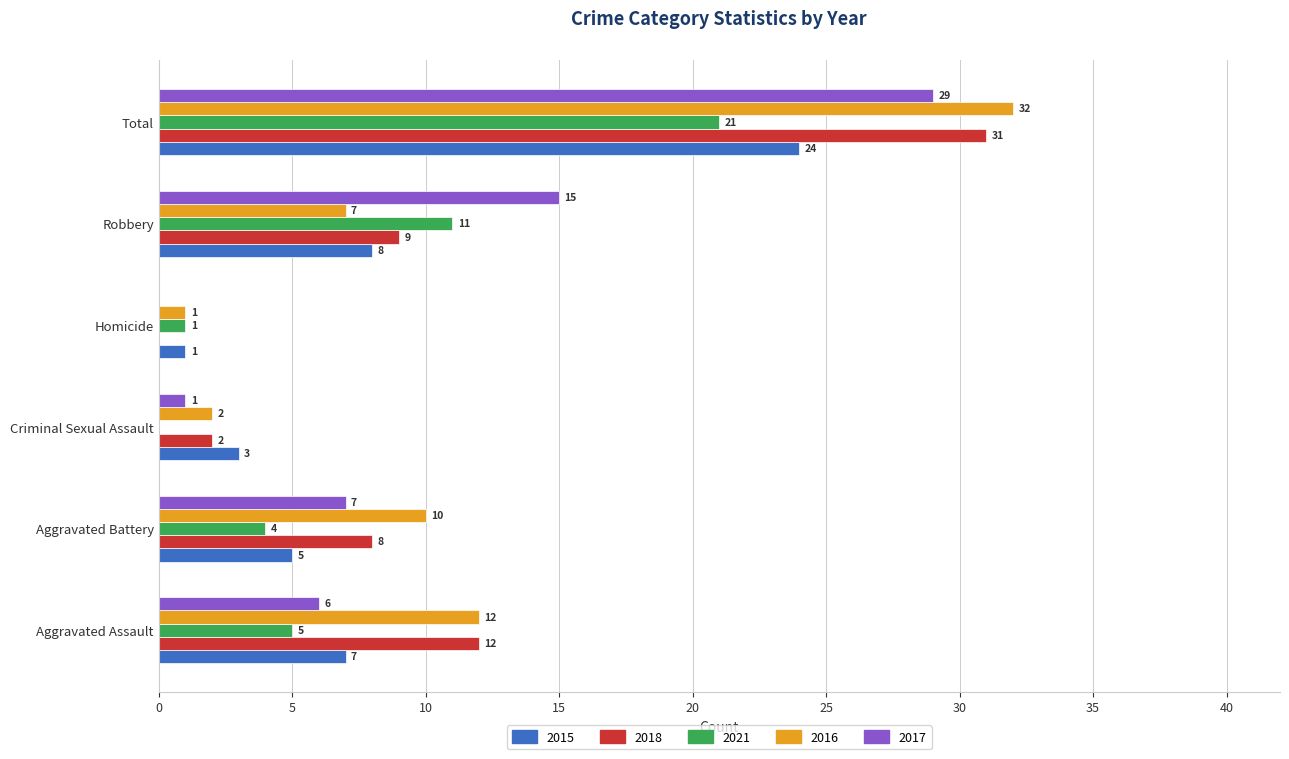

Is the value of 2021 at Robbery greater than the value of 2015 at Aggravated Assault?

Yes